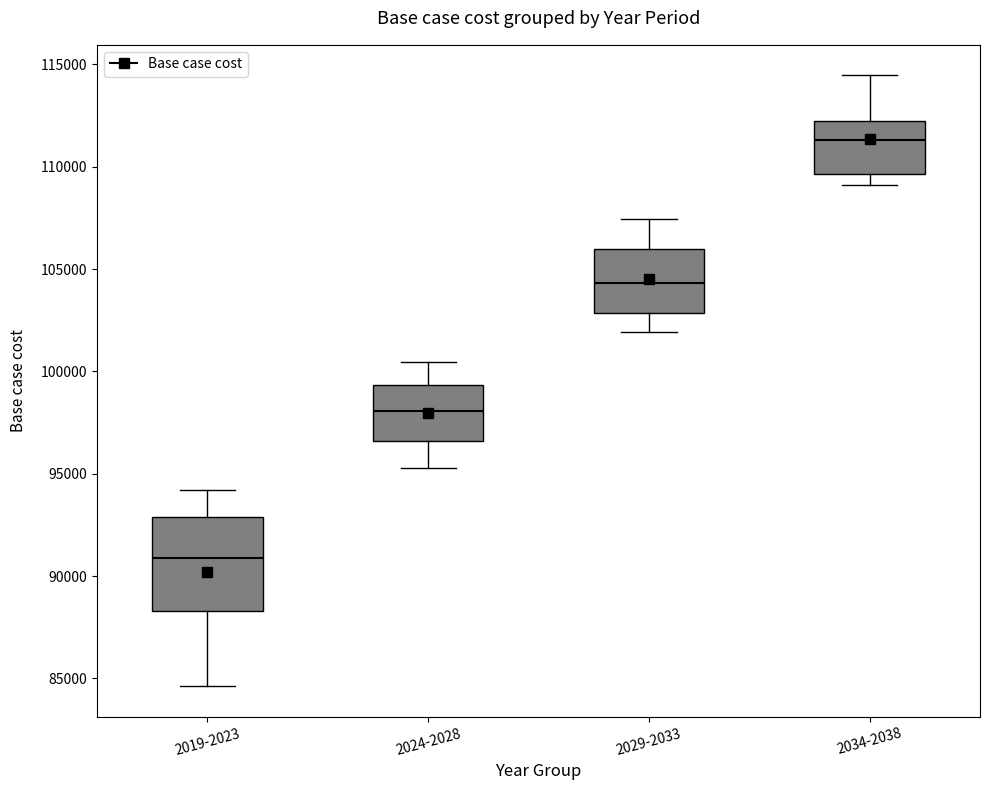

Reading left to right, transcribe this box plot: for each box, give where its median line is, the range the box spans, and where its two whiskers end, as read against the y-axis. The values are not printed on the chart, so give them approximately, as read against the axis.

2019-2023: median 91000, box 88500 to 93000, whiskers 84500 to 94000
2024-2028: median 98000, box 96500 to 99500, whiskers 95500 to 100500
2029-2033: median 104500, box 103000 to 106000, whiskers 102000 to 107500
2034-2038: median 111500, box 109500 to 112000, whiskers 109000 to 114500